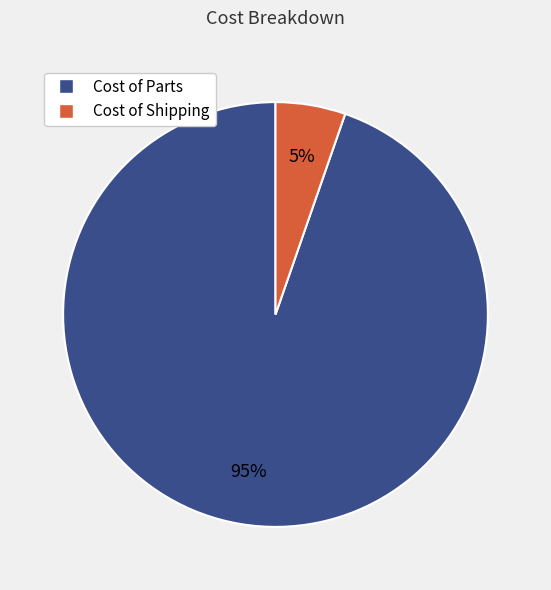

To the nearest percent, what portion does Cost of Shipping represent?

5%